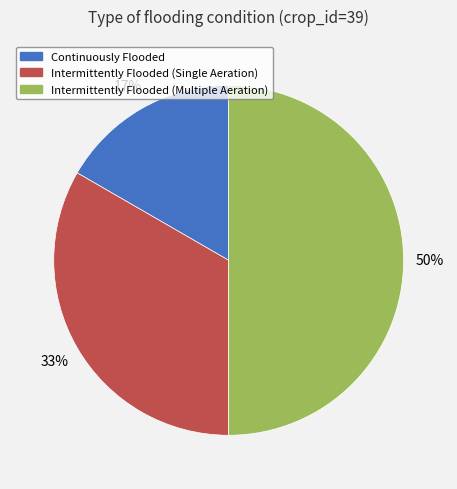

To the nearest percent, what is the difference between the Intermittently Flooded (Multiple Aeration) and Continuously Flooded slice percentages?

33%